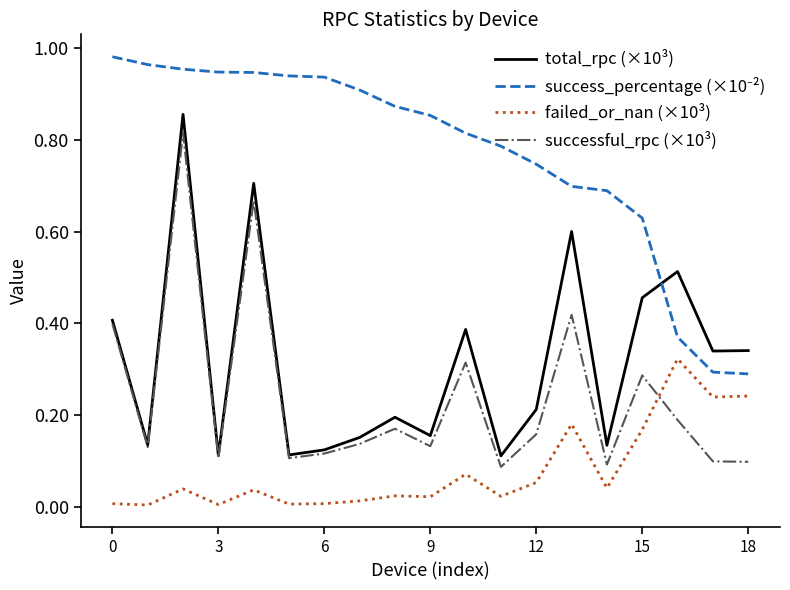

Which series has the widest spread of values?

total_rpc (×10³)